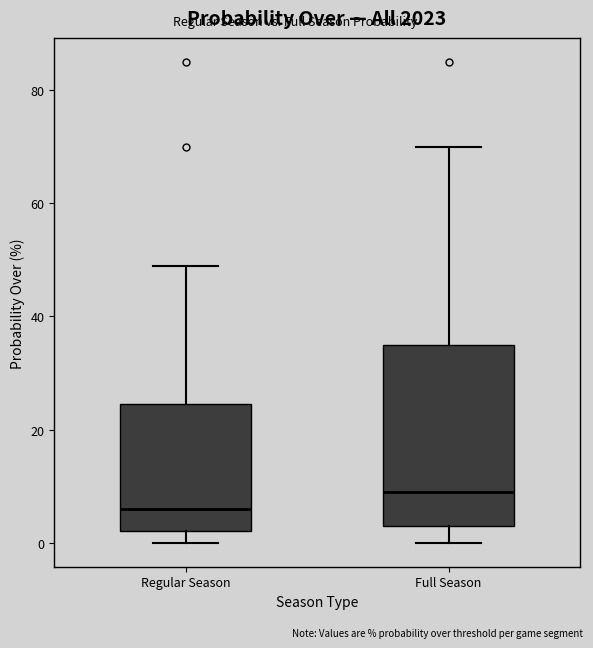

Comparing the boxes themselves (not the whiskers), which one is the tallest?

Full Season